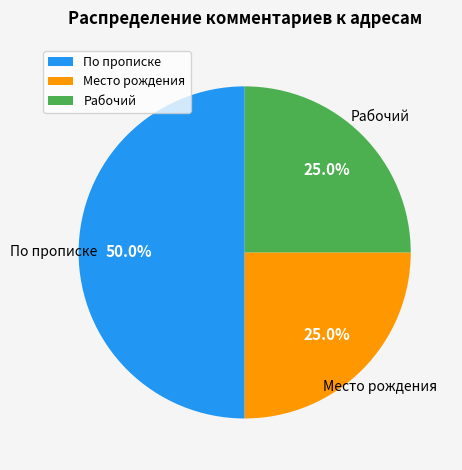

Which category has the biggest portion of the pie?

По прописке